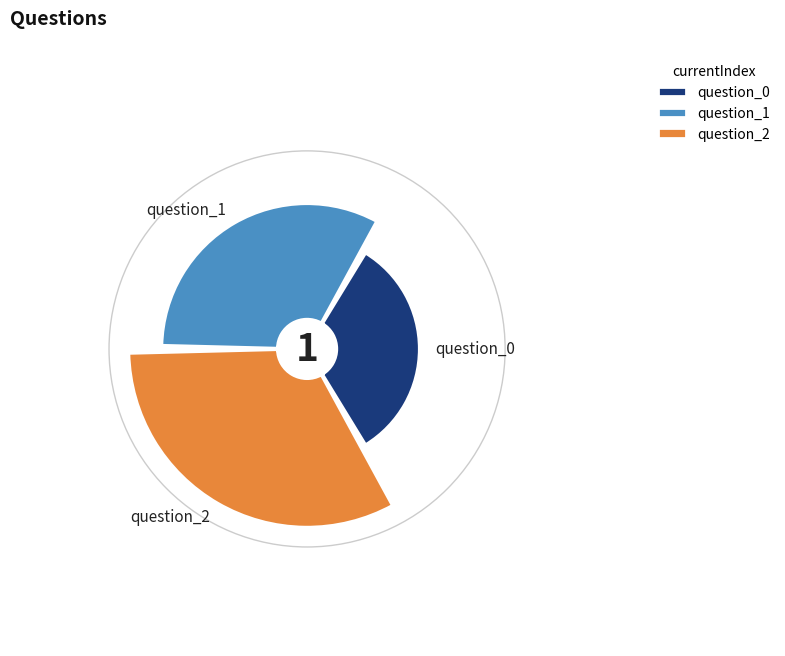

Which category has the smallest portion of the pie?

question_0